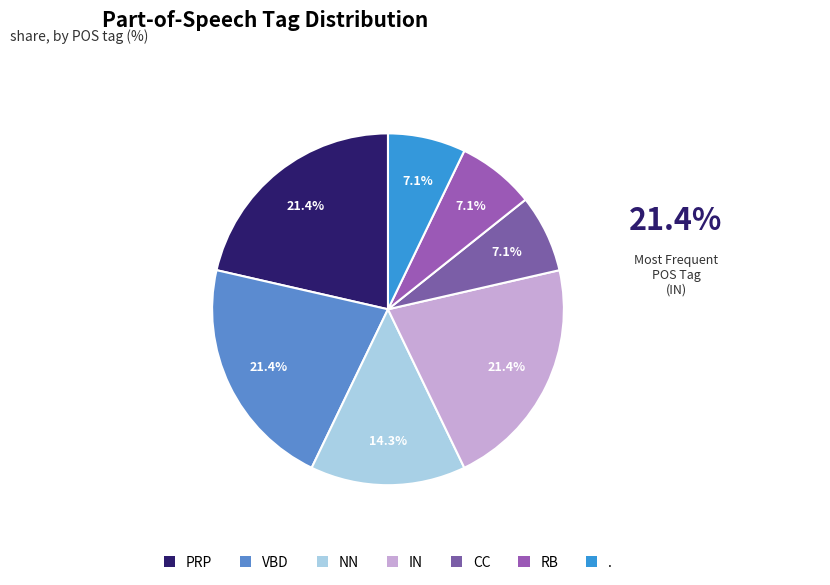

To the nearest percent, what is the difference between the NN and CC slice percentages?

7%